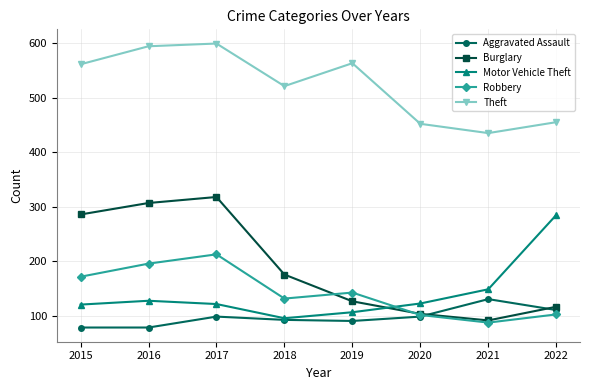

What is the difference between the maximum and second lowest values in the Theft series?

147